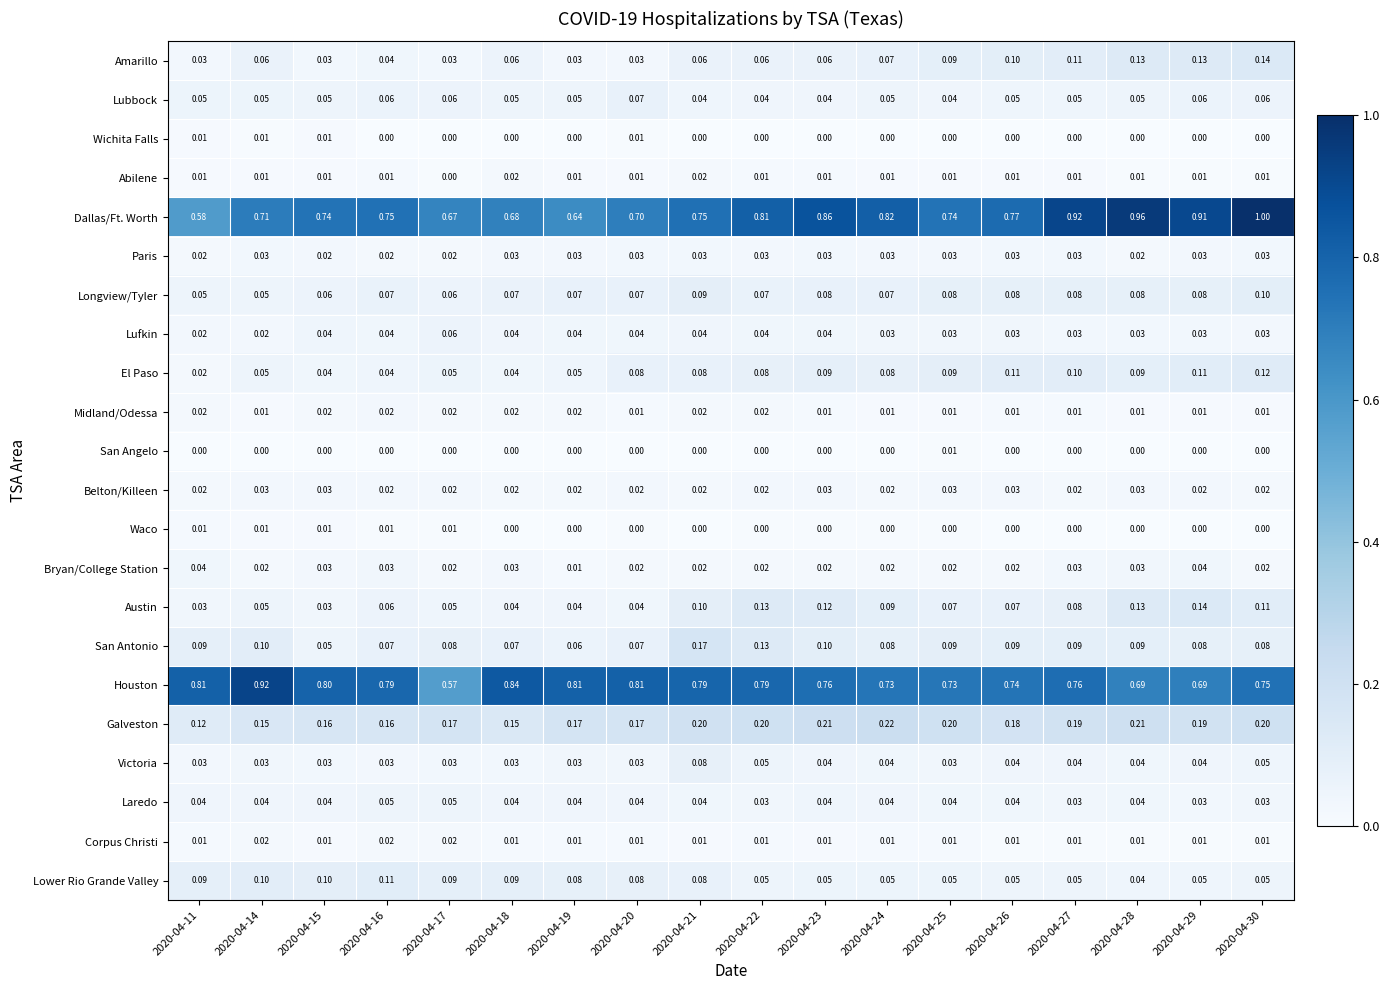

How many categories are shown in the chart?

18